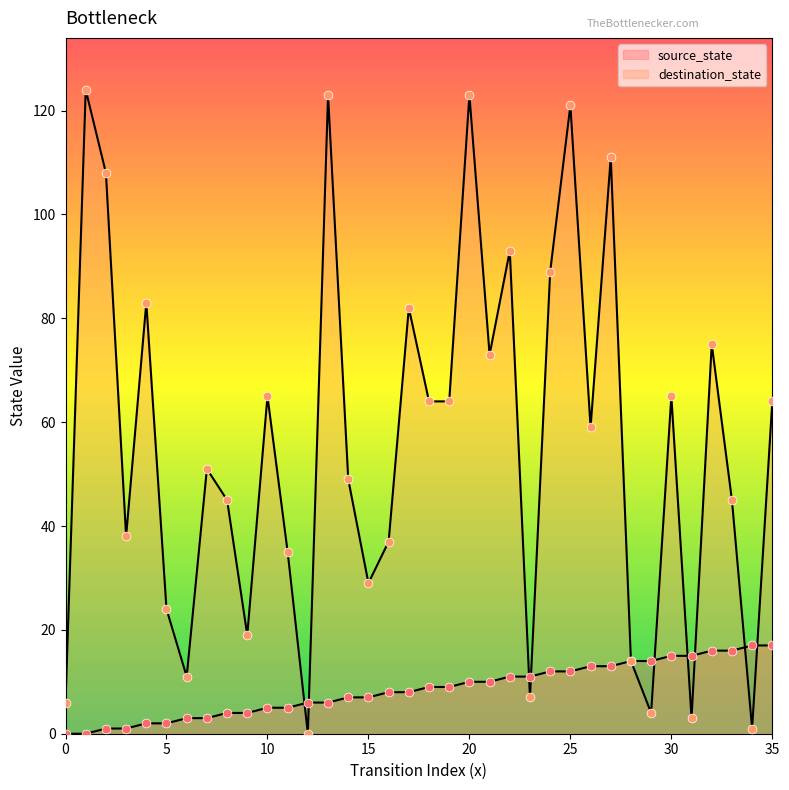

What are all the series names shown in the legend?

source_state, destination_state